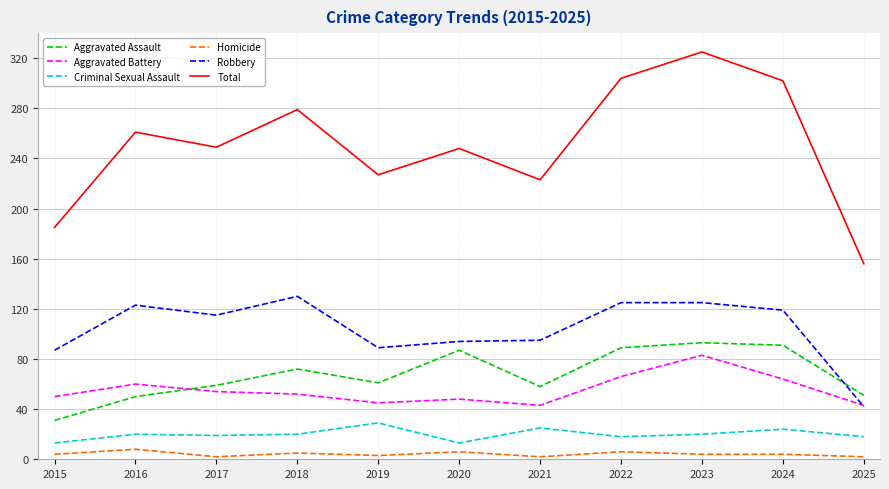

At which category is the sum across all series the highest?

2023